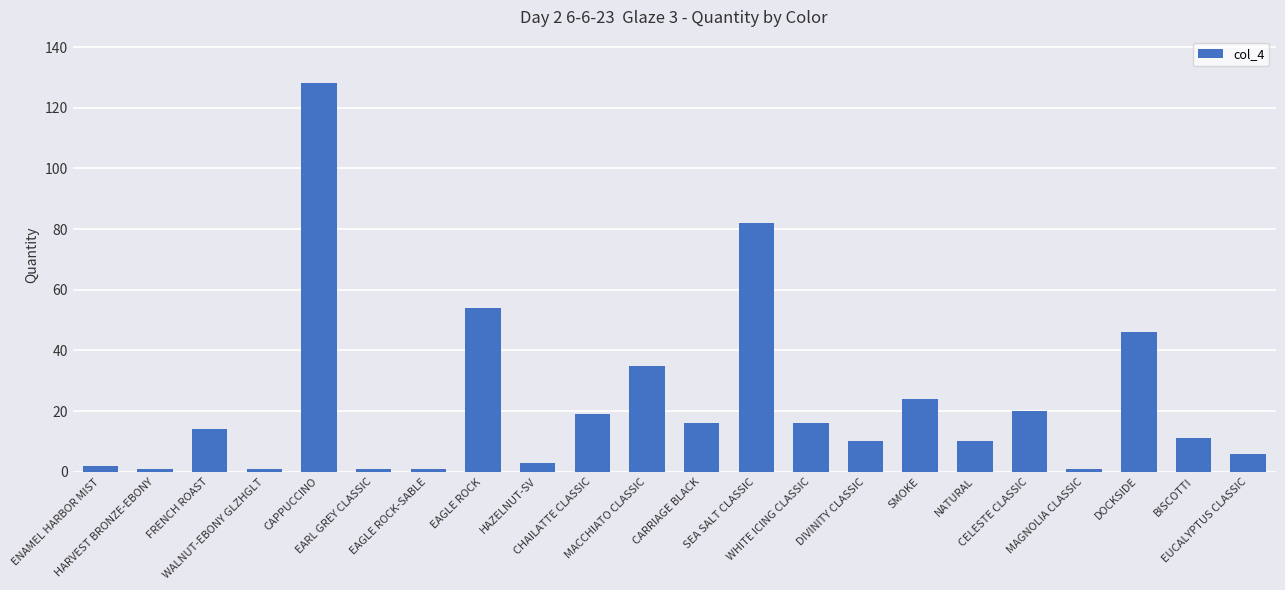

What is the sum of the values at DOCKSIDE and NATURAL?

56